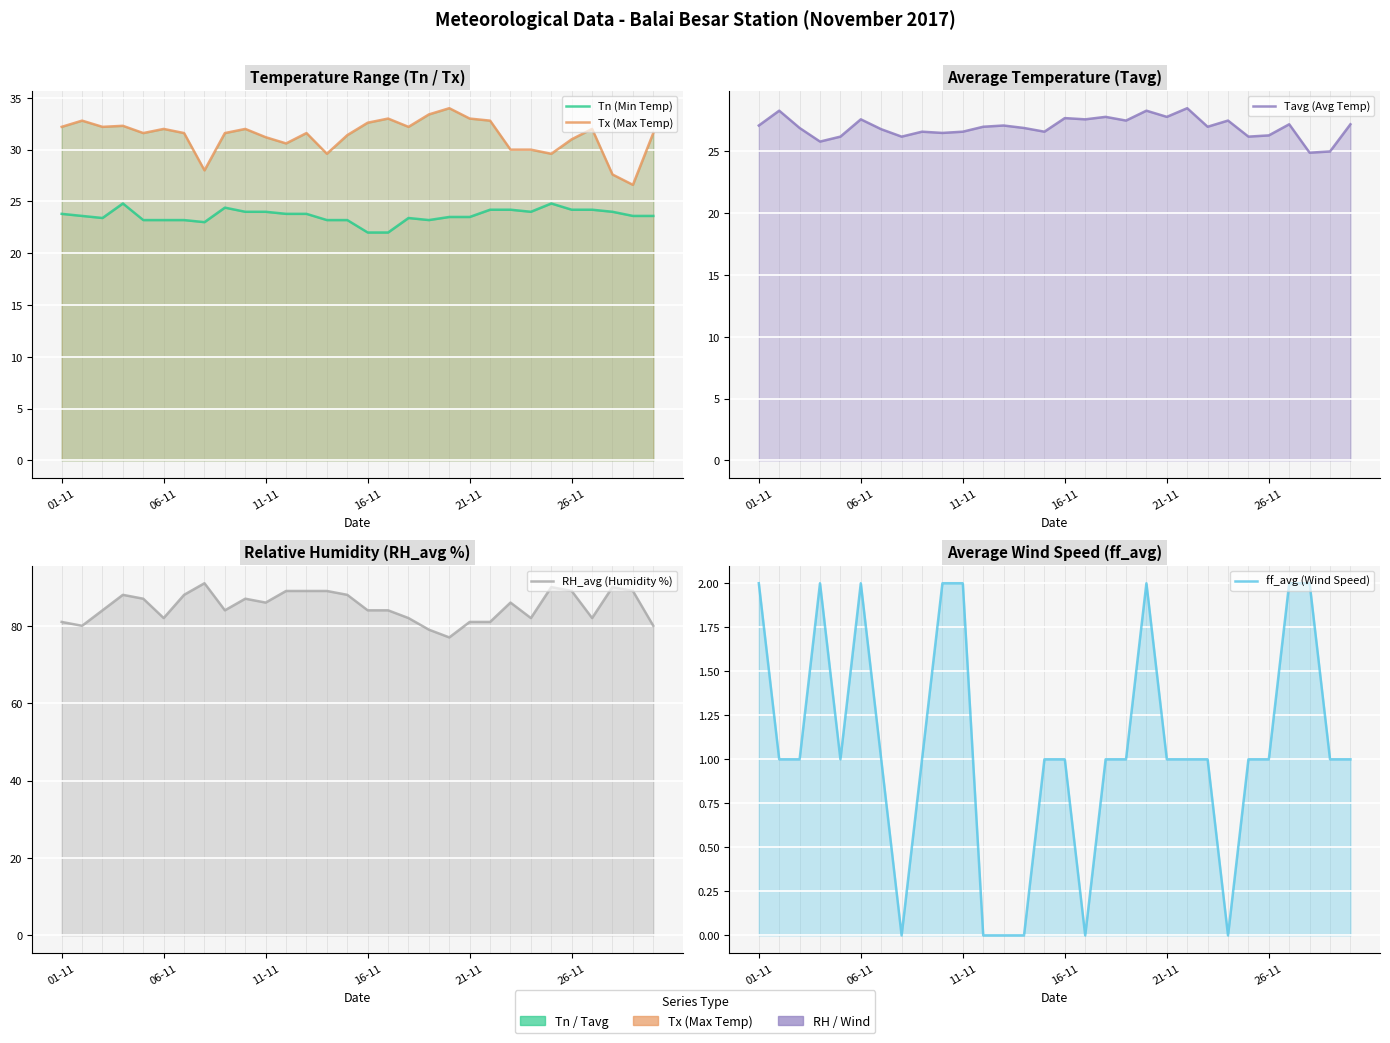

True or false: Tn (Min Temp) and Tavg (Avg Temp) intersect in this chart.

False